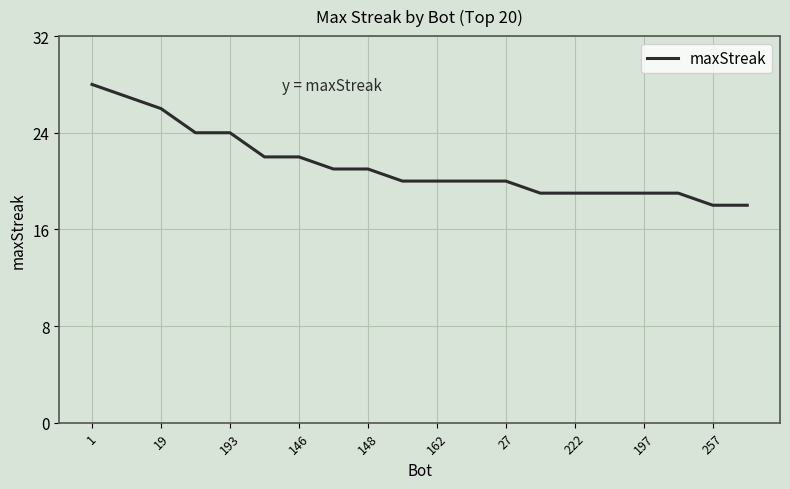

What is the greatest value displayed?

28